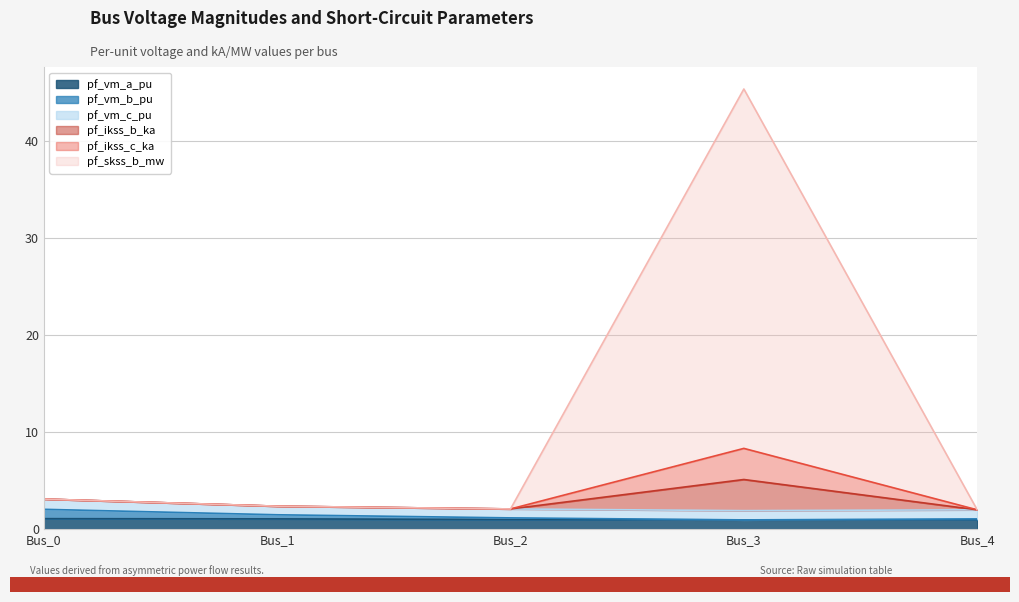

At which category is the sum across all series the highest?

Bus_3